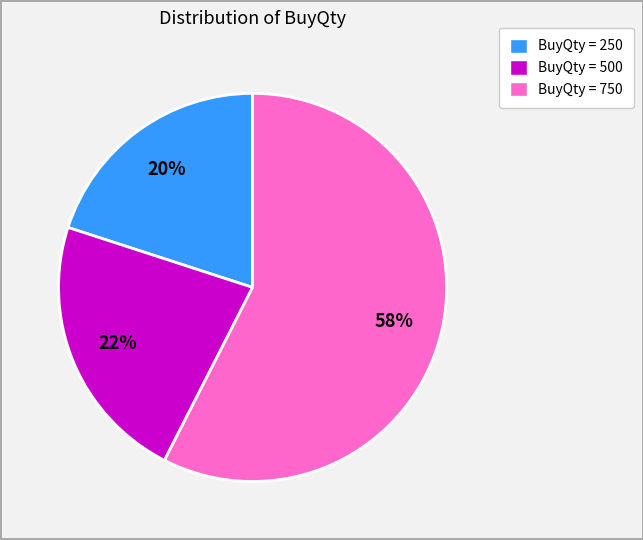

Does any single category account for the majority?

Yes